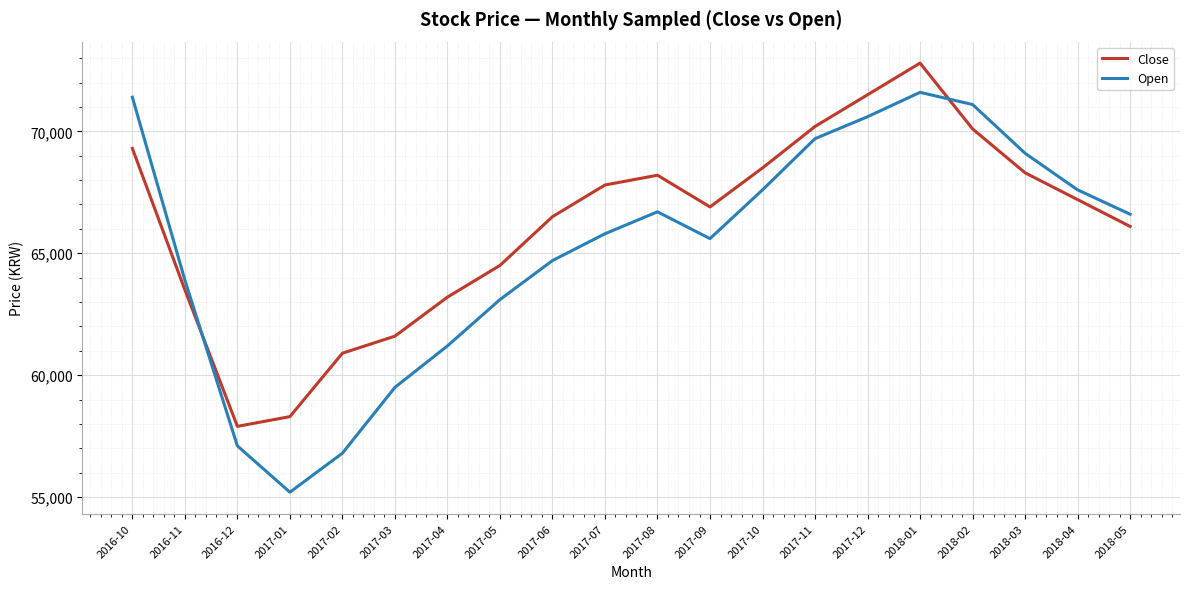

Between which two adjacent categories do Open and Close first intersect?

2016-11 and 2016-12